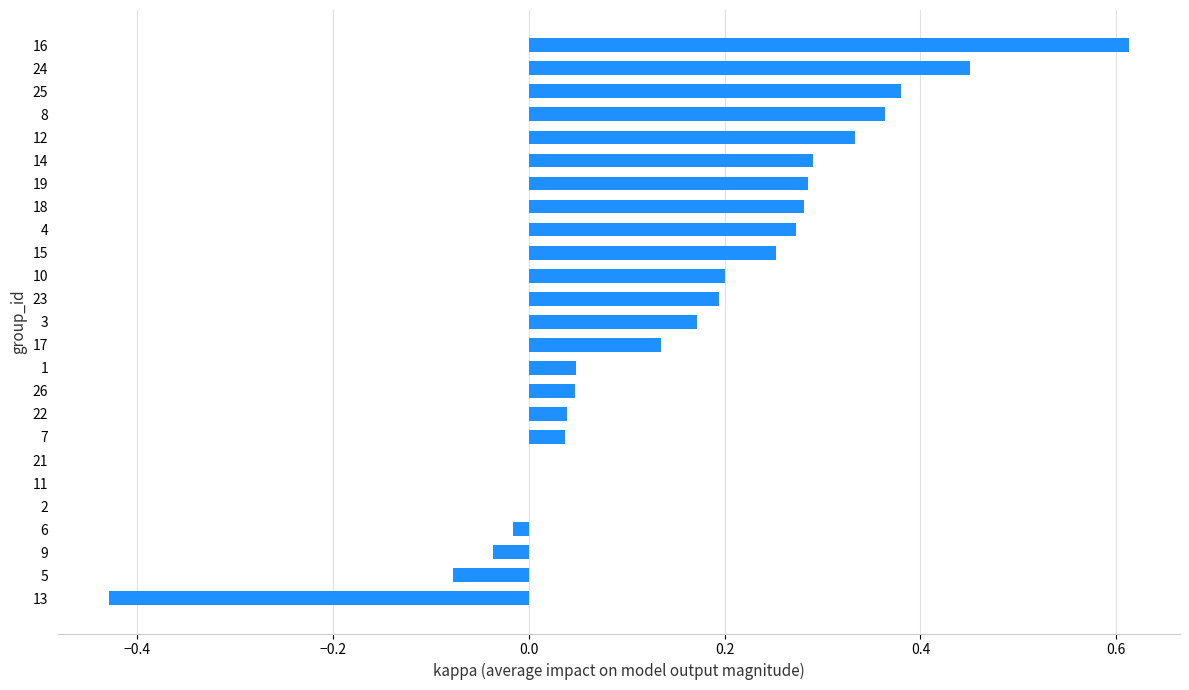

Which label corresponds to the largest value in the chart?

16